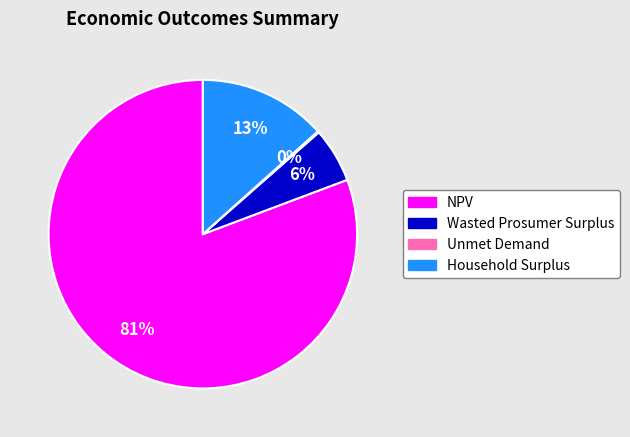

True or false: Wasted Prosumer Surplus accounts for 19% of the total.

False